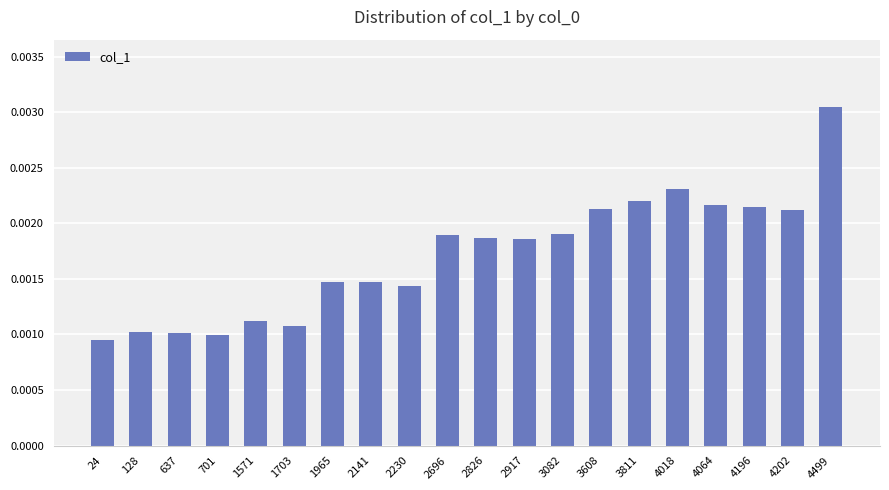

Which has a higher value, 4018 or 3082?

4018